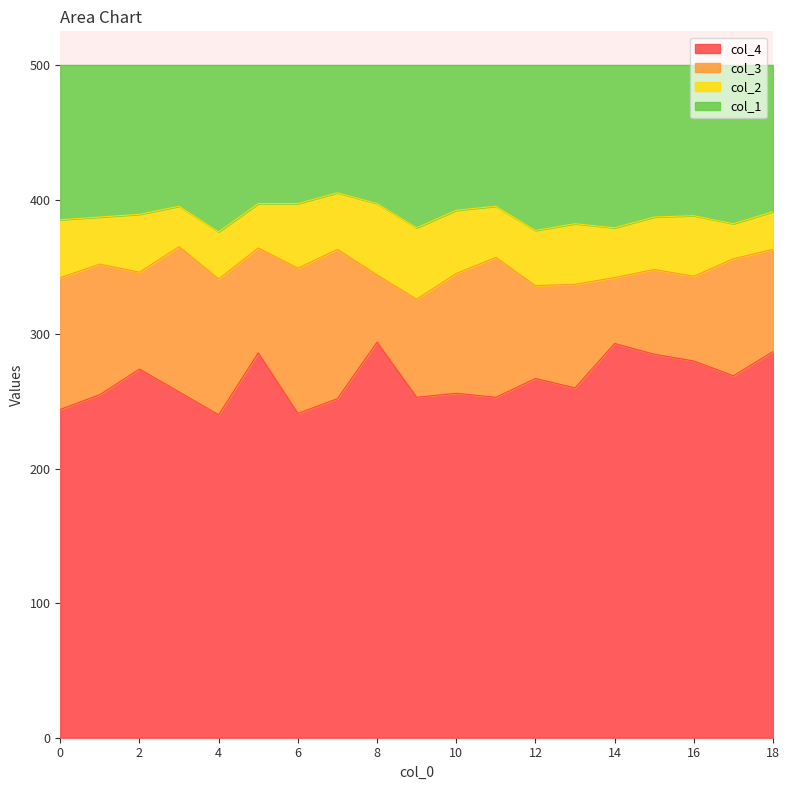

What is the maximum value for col_4?

294